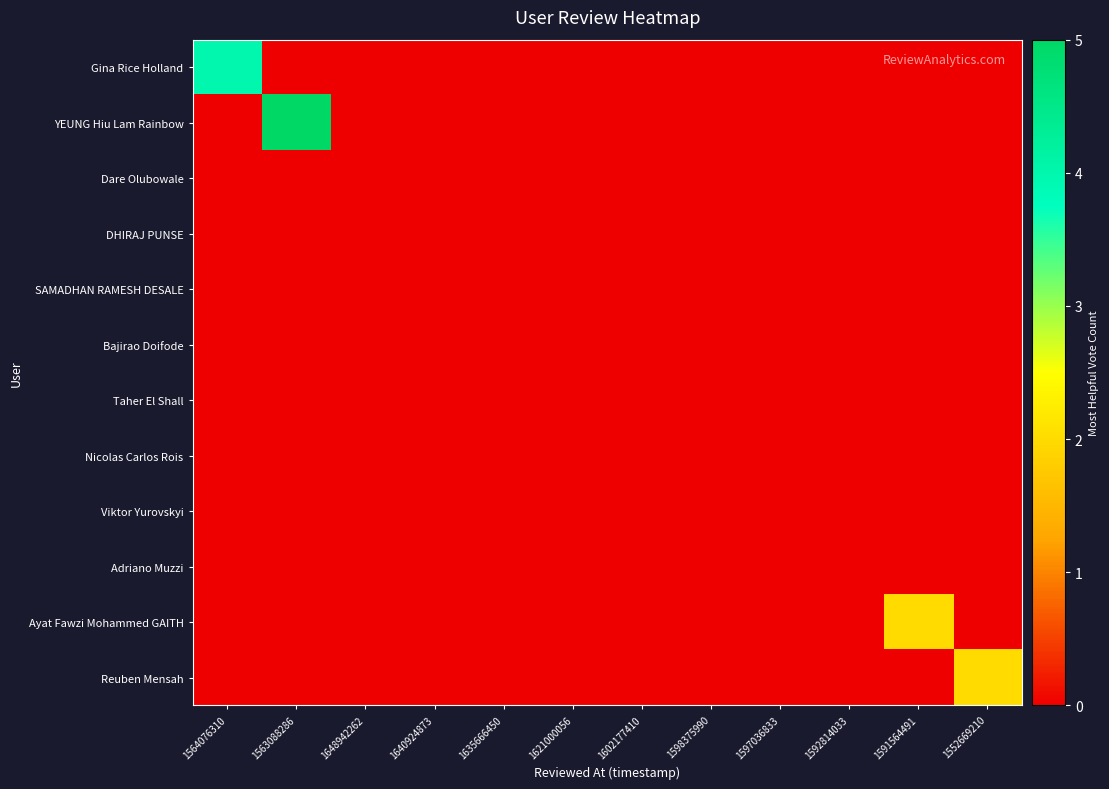

Reading left to right, transcribe all the data shown in this chart.

Gina Rice Holland: 1564076310=4	1563088286=0	1648942262=0	1640924873=0	1635666450=0	1621000056=0	1602177410=0	1598375990=0	1597036833=0	1592814033=0	1591564491=0	1552669210=0
YEUNG Hiu Lam Rainbow: 1564076310=0	1563088286=5	1648942262=0	1640924873=0	1635666450=0	1621000056=0	1602177410=0	1598375990=0	1597036833=0	1592814033=0	1591564491=0	1552669210=0
Dare Olubowale: 1564076310=0	1563088286=0	1648942262=0	1640924873=0	1635666450=0	1621000056=0	1602177410=0	1598375990=0	1597036833=0	1592814033=0	1591564491=0	1552669210=0
DHIRAJ PUNSE: 1564076310=0	1563088286=0	1648942262=0	1640924873=0	1635666450=0	1621000056=0	1602177410=0	1598375990=0	1597036833=0	1592814033=0	1591564491=0	1552669210=0
SAMADHAN RAMESH DESALE: 1564076310=0	1563088286=0	1648942262=0	1640924873=0	1635666450=0	1621000056=0	1602177410=0	1598375990=0	1597036833=0	1592814033=0	1591564491=0	1552669210=0
Bajirao Doifode: 1564076310=0	1563088286=0	1648942262=0	1640924873=0	1635666450=0	1621000056=0	1602177410=0	1598375990=0	1597036833=0	1592814033=0	1591564491=0	1552669210=0
Taher El Shall: 1564076310=0	1563088286=0	1648942262=0	1640924873=0	1635666450=0	1621000056=0	1602177410=0	1598375990=0	1597036833=0	1592814033=0	1591564491=0	1552669210=0
Nicolas Carlos Rois: 1564076310=0	1563088286=0	1648942262=0	1640924873=0	1635666450=0	1621000056=0	1602177410=0	1598375990=0	1597036833=0	1592814033=0	1591564491=0	1552669210=0
Viktor Yurovskyi: 1564076310=0	1563088286=0	1648942262=0	1640924873=0	1635666450=0	1621000056=0	1602177410=0	1598375990=0	1597036833=0	1592814033=0	1591564491=0	1552669210=0
Adriano Muzzi: 1564076310=0	1563088286=0	1648942262=0	1640924873=0	1635666450=0	1621000056=0	1602177410=0	1598375990=0	1597036833=0	1592814033=0	1591564491=0	1552669210=0
Ayat Fawzi Mohammed GAITH: 1564076310=0	1563088286=0	1648942262=0	1640924873=0	1635666450=0	1621000056=0	1602177410=0	1598375990=0	1597036833=0	1592814033=0	1591564491=2	1552669210=0
Reuben Mensah: 1564076310=0	1563088286=0	1648942262=0	1640924873=0	1635666450=0	1621000056=0	1602177410=0	1598375990=0	1597036833=0	1592814033=0	1591564491=0	1552669210=2